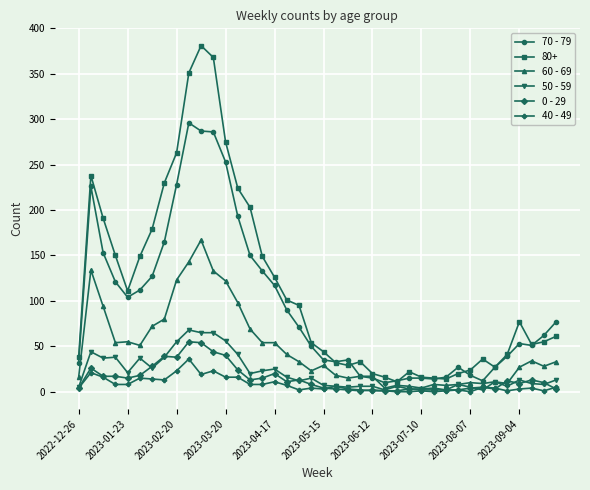

What is the sum of all 60 - 69 values?

1917